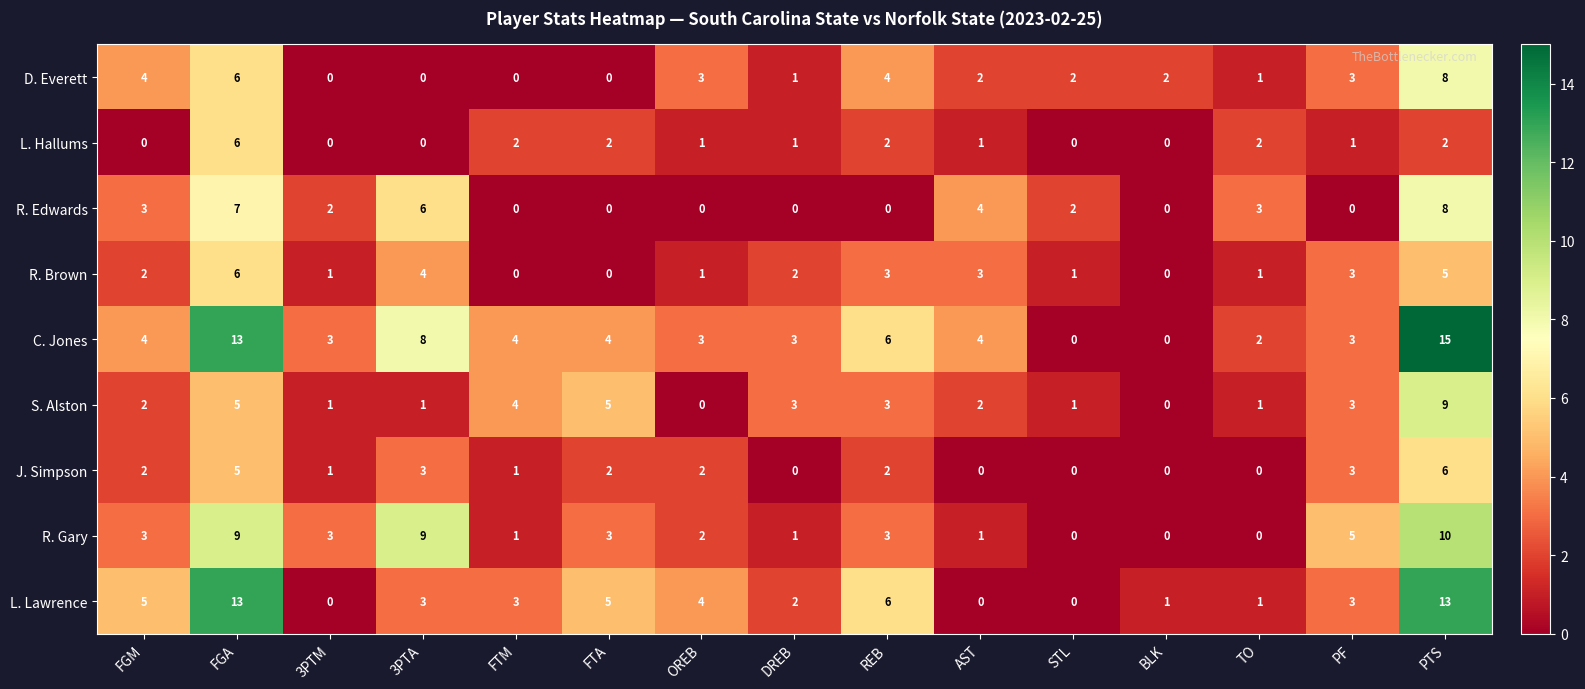

The value of L. Lawrence at DREB is 2. True or false?

True